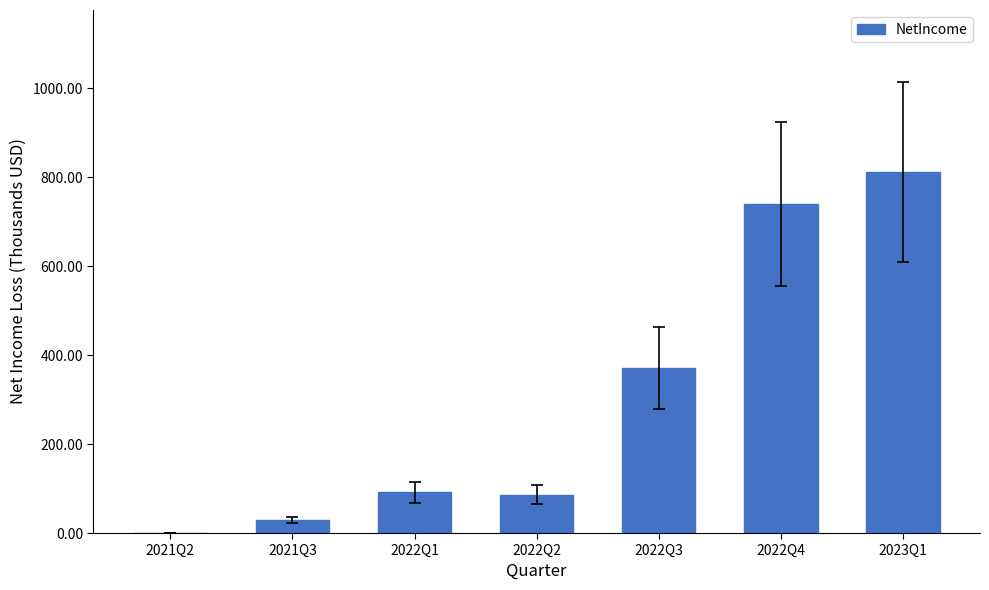

What is the average value?

303.9